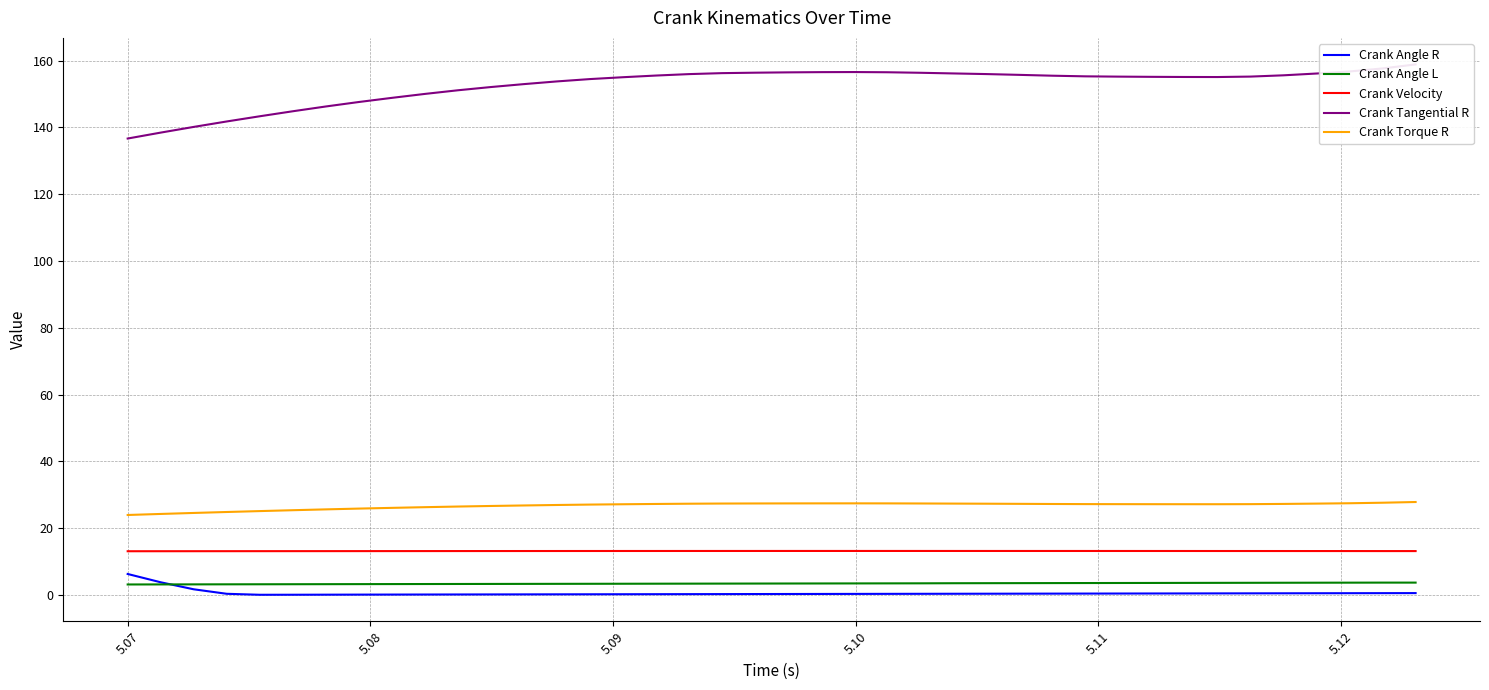

What is the maximum value for Crank Torque R?

27.8